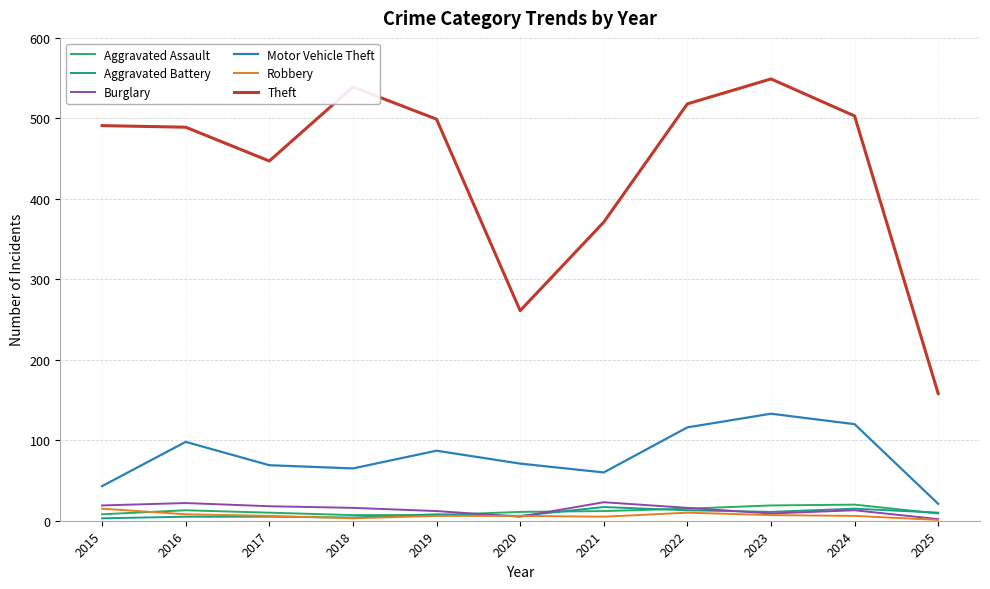

How many lines are shown in the chart?

6